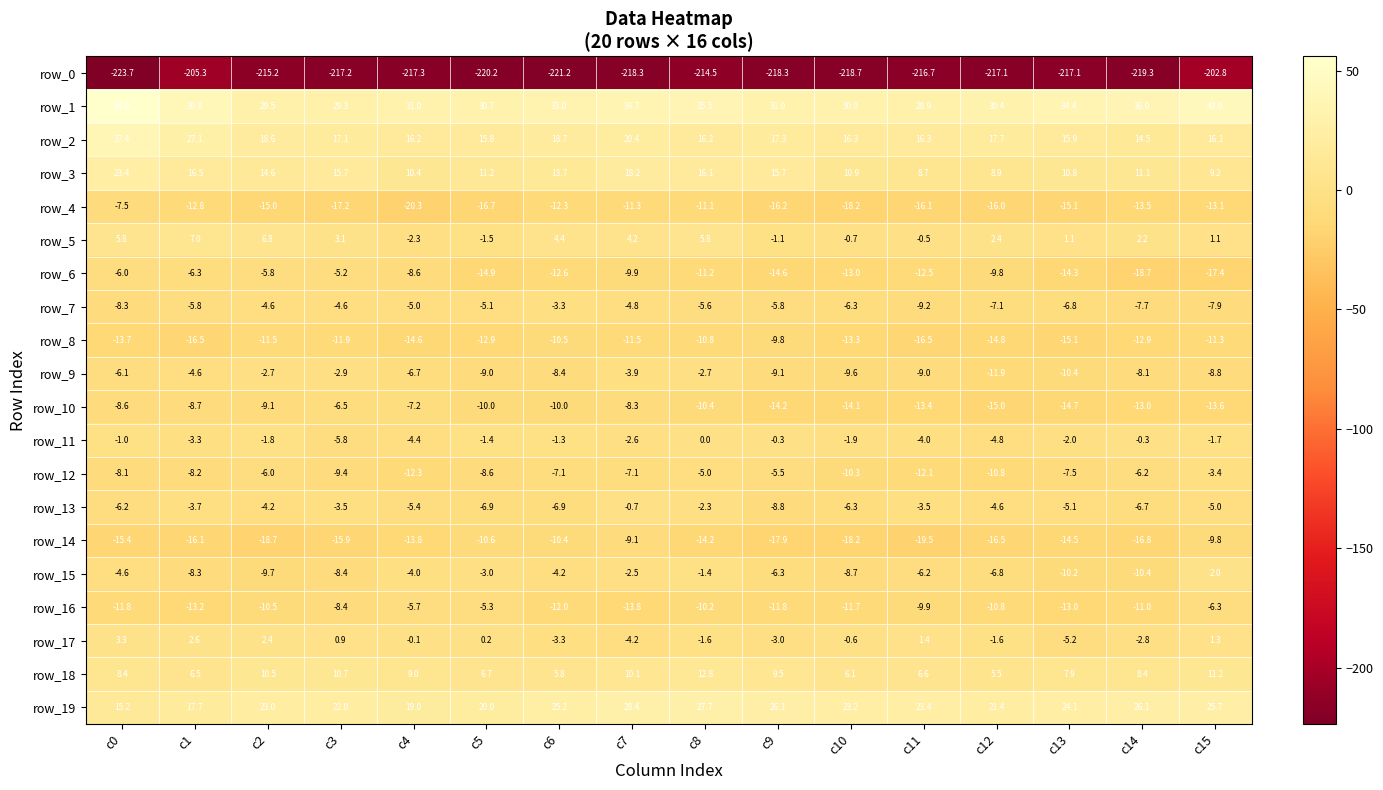

Is the value of row_15 at c2 greater than the value of row_10 at c5?

Yes